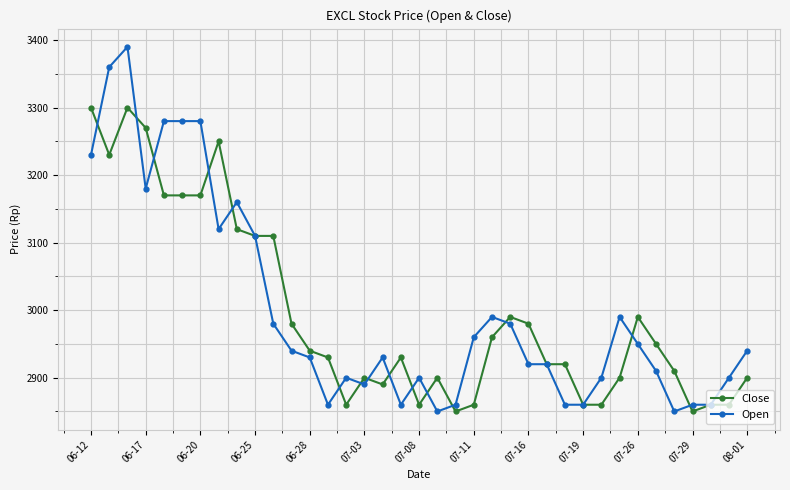

True or false: Close has more than 2 points higher than both neighbors.

True